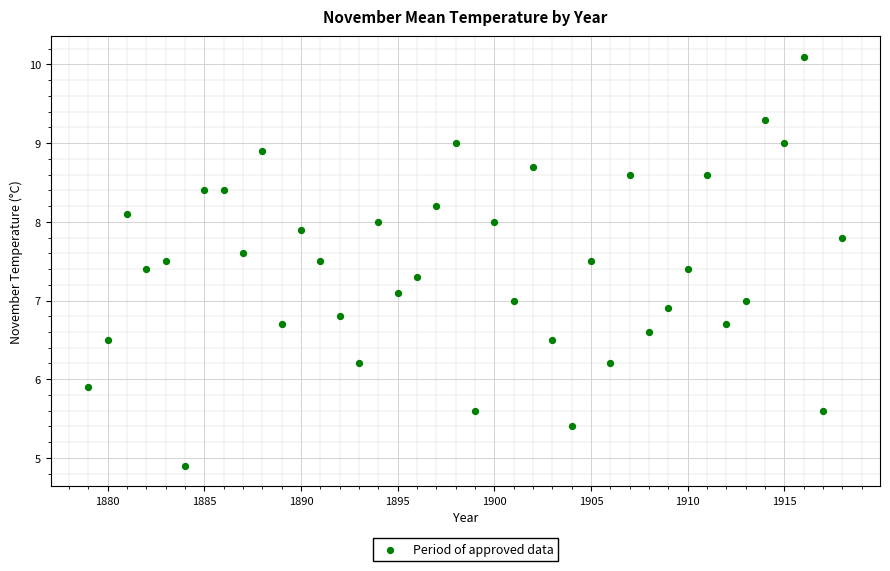

What is the range of Y values (max minus min)?

5.2